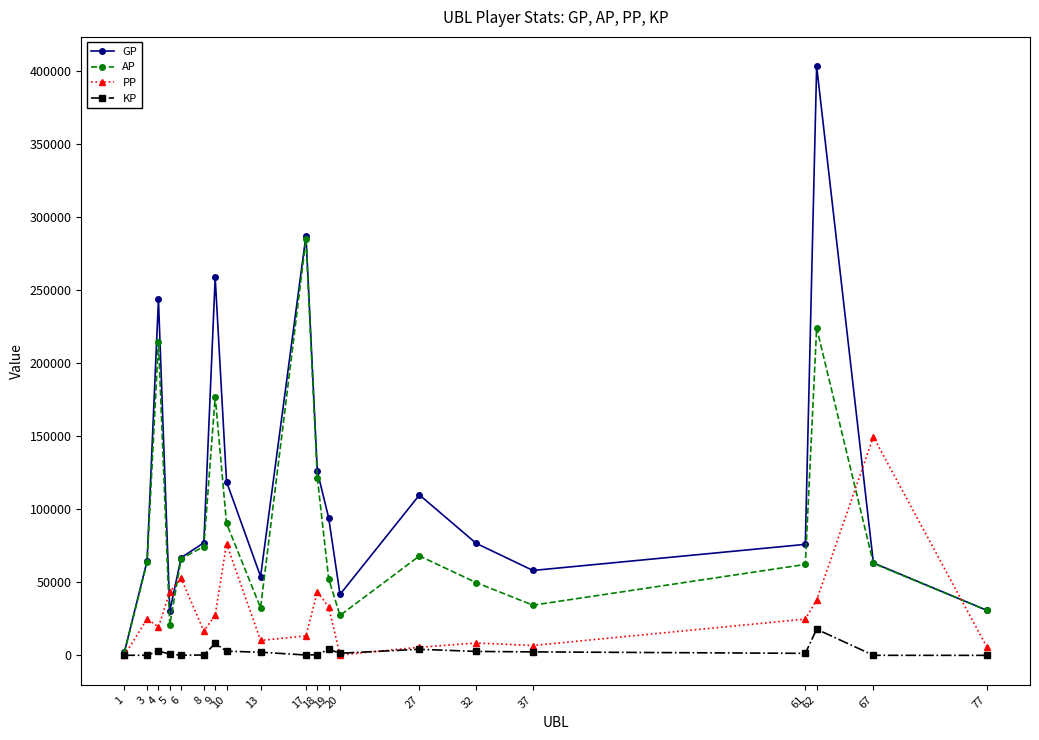

True or false: GP and PP cross at least once.

True